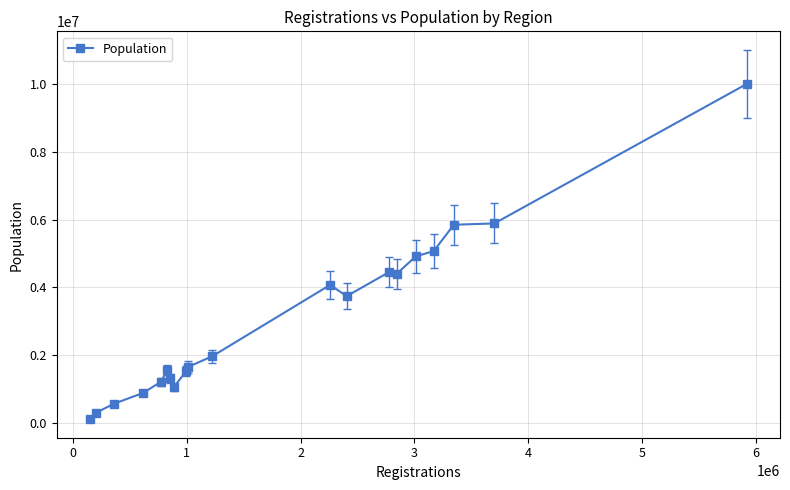

True or false: the data has more than 1 interior local peaks.

True